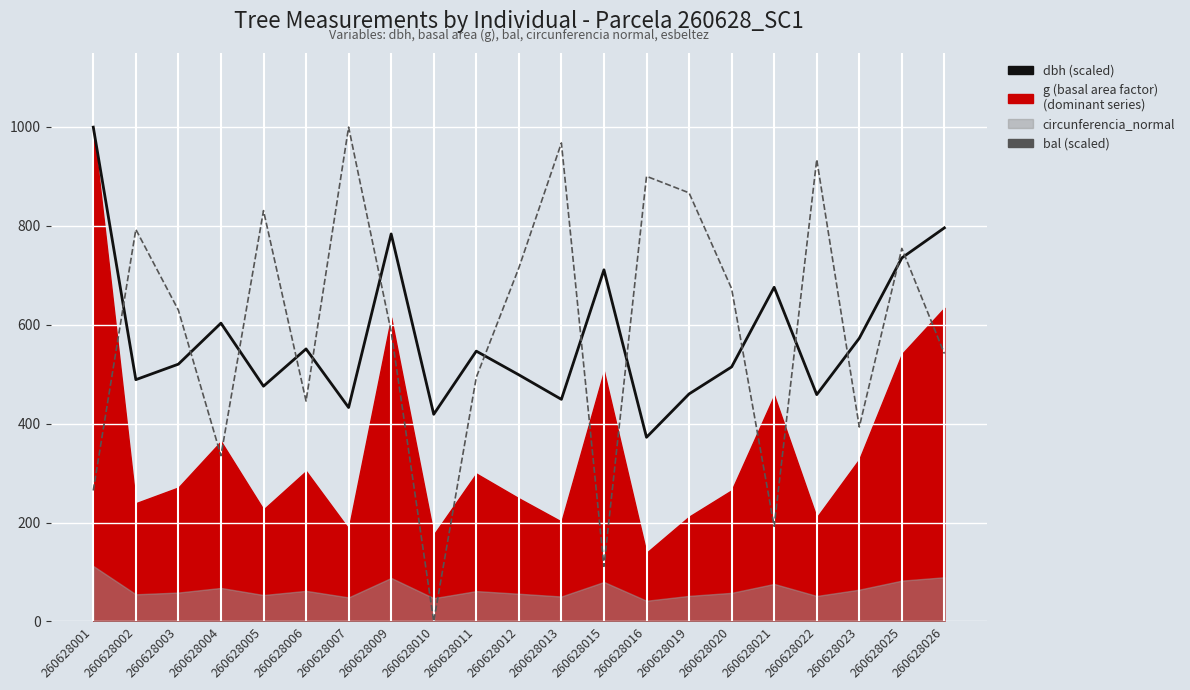

What value does the dbh (scaled) series have at 260628011?

546.6